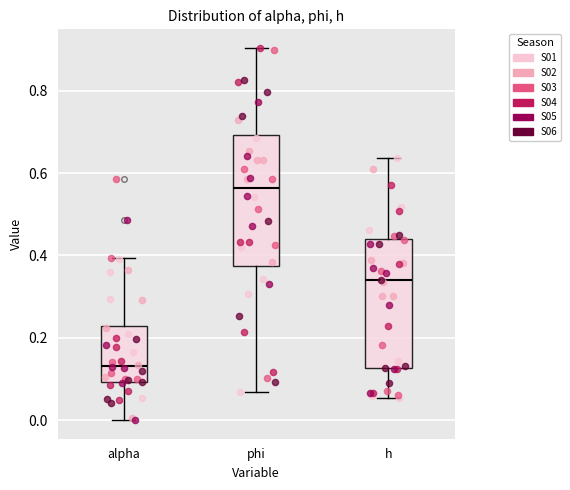

Where does the lower whisker of the box for h end on the y-axis? The values are not printed on the chart, so give them approximately, as read against the axis.

0.06